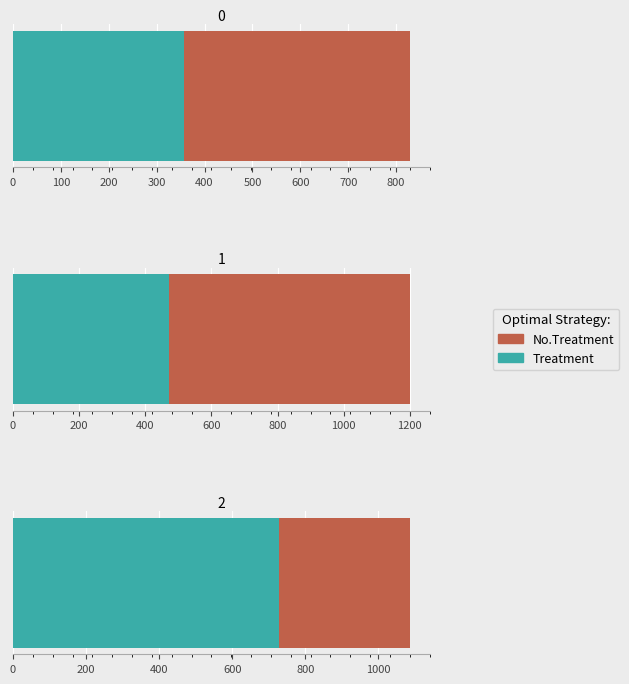

The value of Treatment at 1 is 471.4. True or false?

True